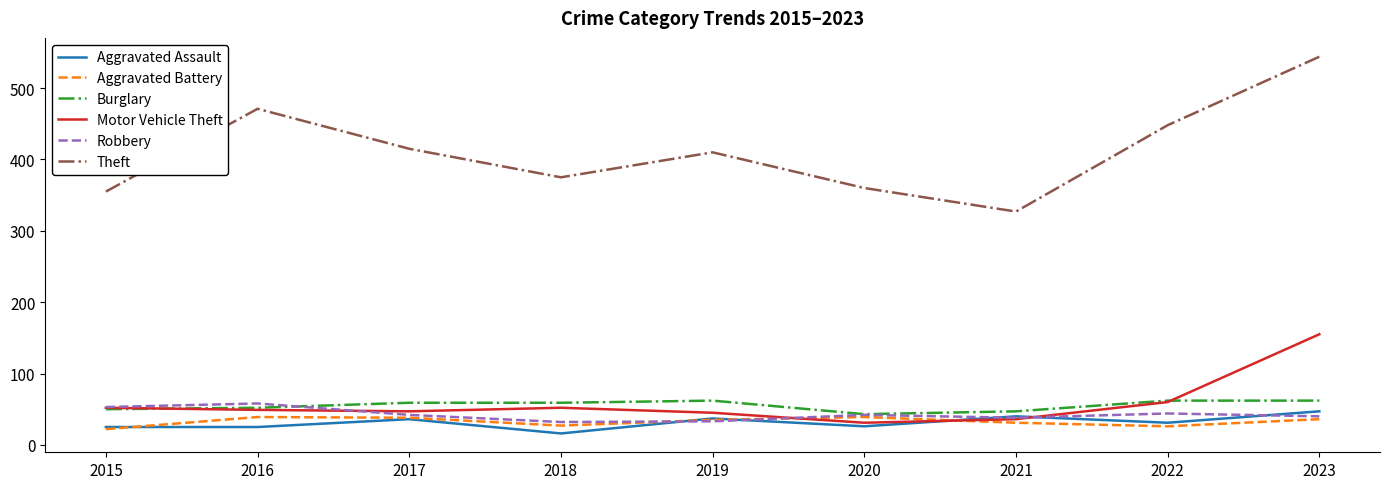

How many series are shown in this chart?

6